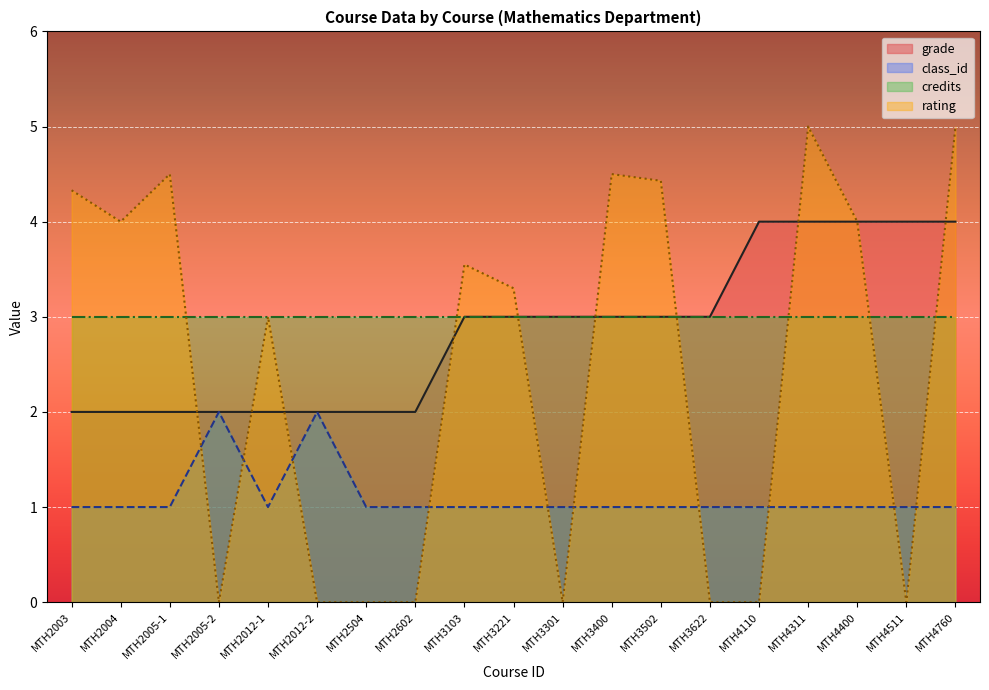

How many lines are shown in the chart?

4